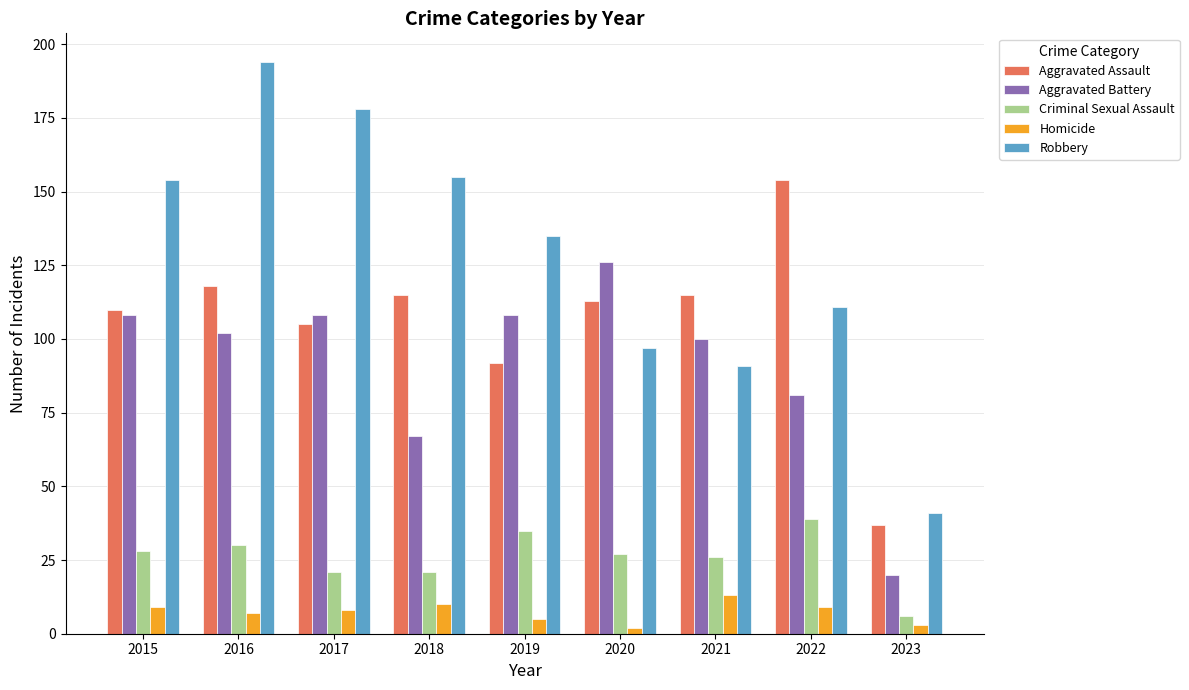

Reading left to right, extract all data points from this chart.

Aggravated Assault: 110	118	105	115	92	113	115	154	37
Aggravated Battery: 108	102	108	67	108	126	100	81	20
Criminal Sexual Assault: 28	30	21	21	35	27	26	39	6
Homicide: 9	7	8	10	5	2	13	9	3
Robbery: 154	194	178	155	135	97	91	111	41